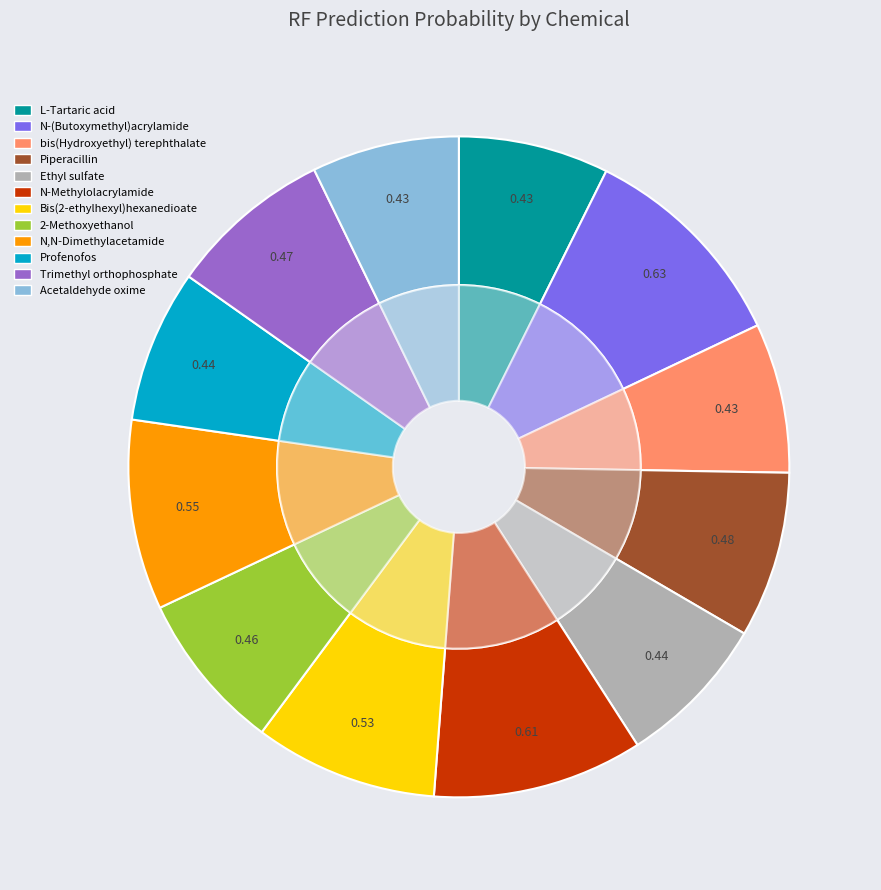

To the nearest percent, what is the difference between the N,N-Dimethylacetamide and Acetaldehyde oxime slice percentages?

2%